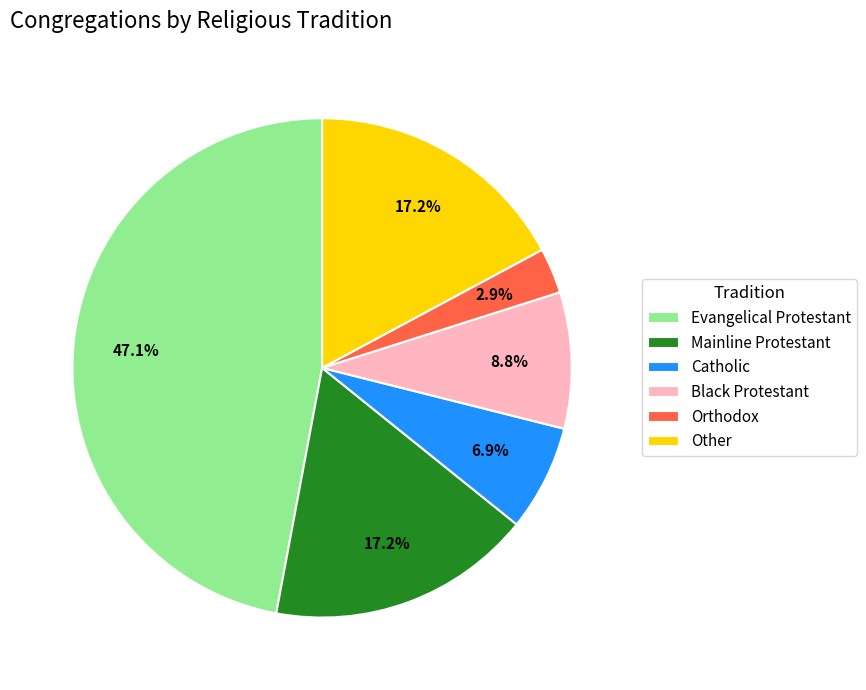

Count the number of slices in the pie.

6